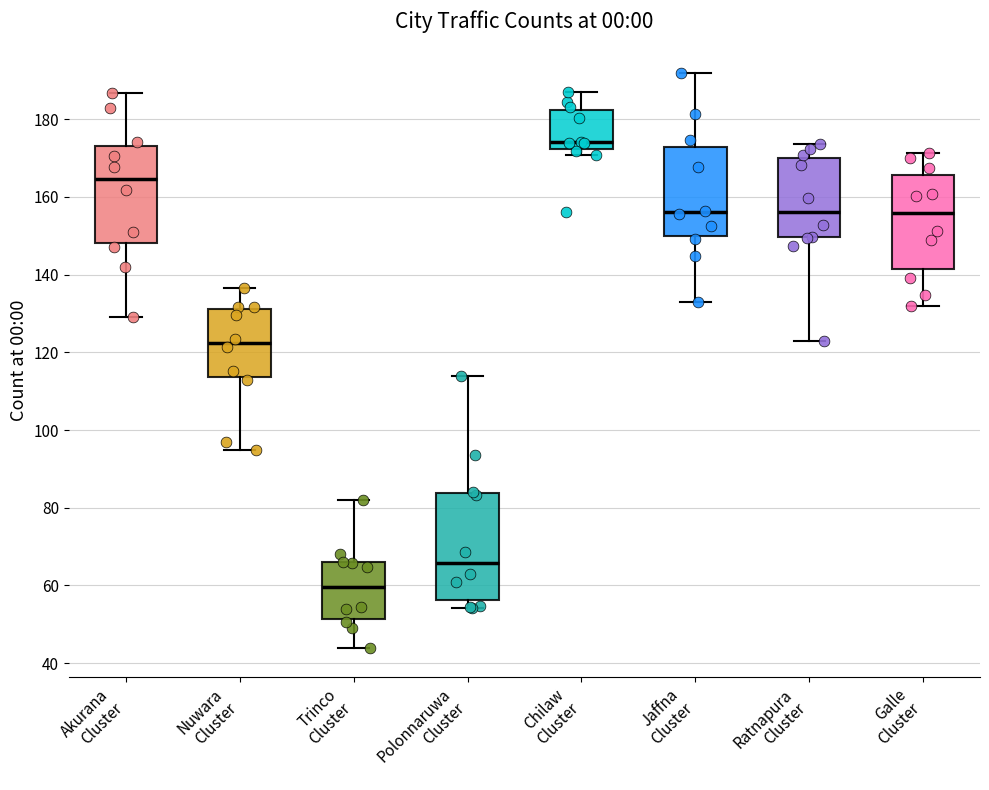

Reading left to right, read every box against the y-axis: the position of its median line, the range the box covers, and the ends of its whiskers. The values are not printed on the chart, so give them approximately, as read against the axis.

Akurana Cluster: median 164, box 148 to 174, whiskers 128 to 186
Nuwara Cluster: median 122, box 114 to 132, whiskers 94 to 136
Trinco Cluster: median 60, box 52 to 66, whiskers 44 to 82
Polonnaruwa Cluster: median 66, box 56 to 84, whiskers 54 to 114
Chilaw Cluster: median 174, box 172 to 182, whiskers 170 to 186
Jaffna Cluster: median 156, box 150 to 172, whiskers 132 to 192
Ratnapura Cluster: median 156, box 150 to 170, whiskers 122 to 174
Galle Cluster: median 156, box 142 to 166, whiskers 132 to 172